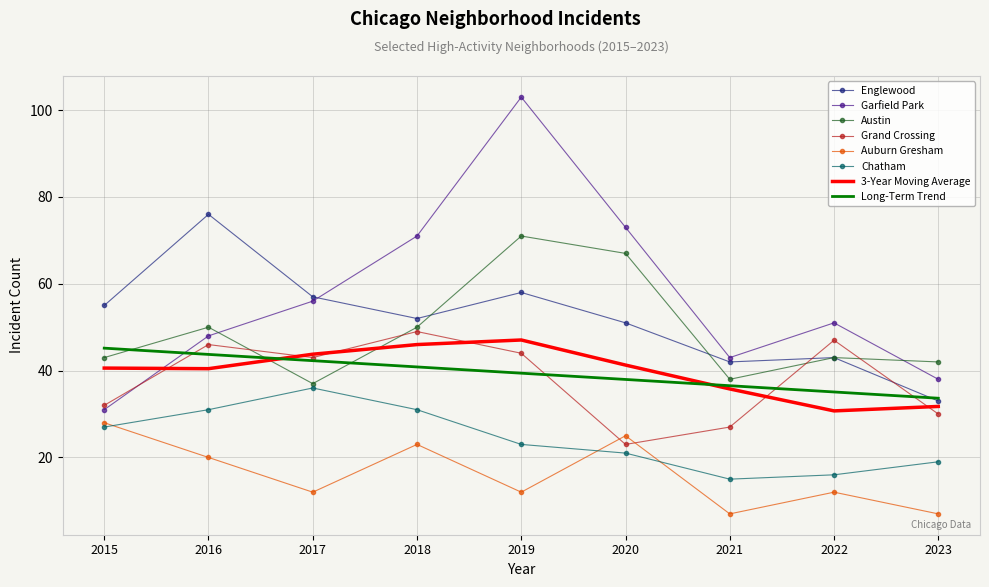

After their last crossing, which series has the higher values: Chatham or Auburn Gresham?

Chatham